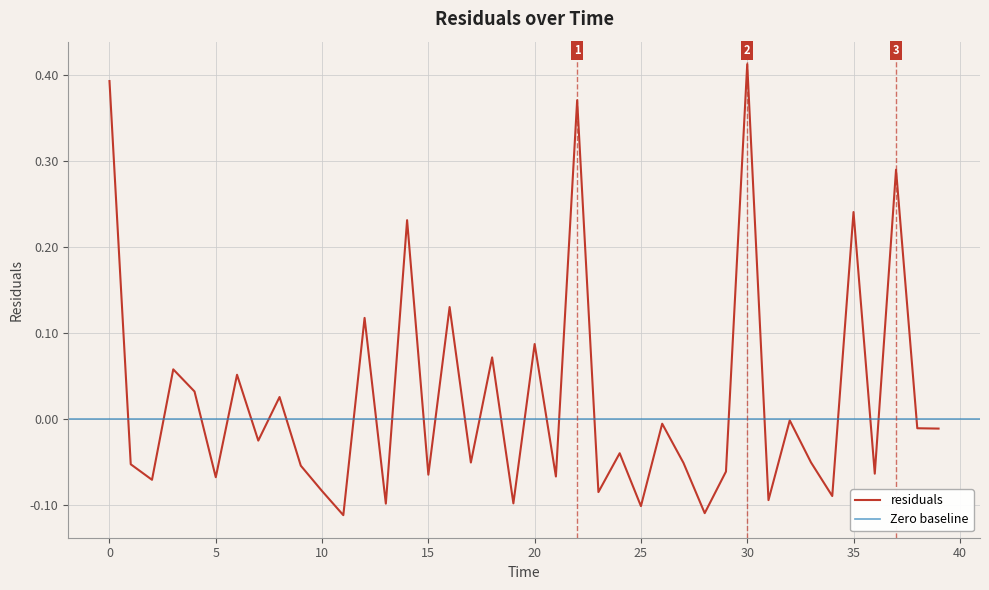

How many categories are shown in the chart?

40